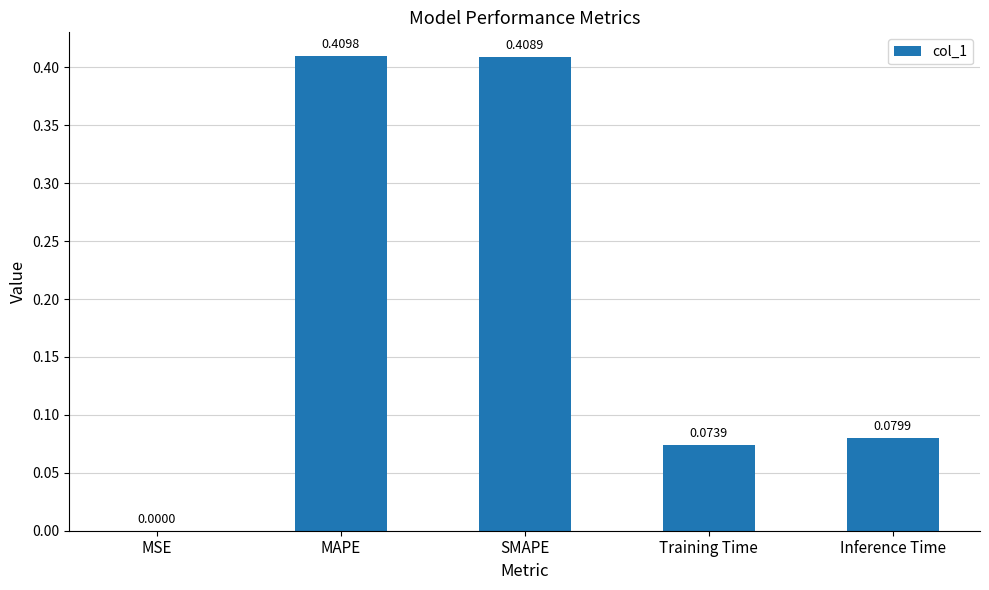

At which label is the value closest to 0?

MSE